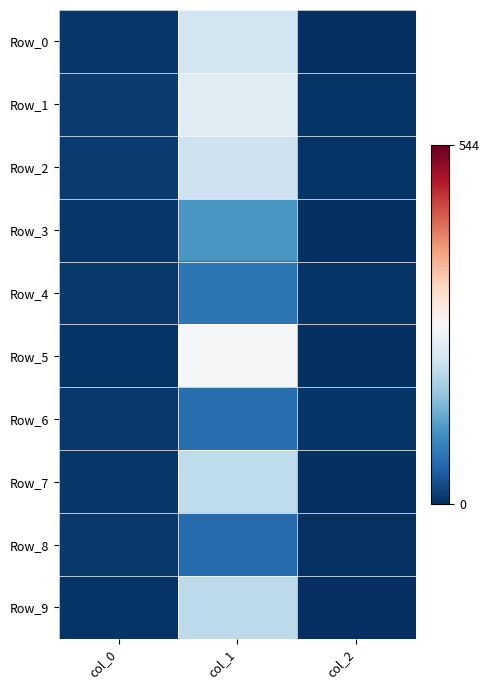

Reading left to right, transcribe all the data shown in this chart.

Row_0: col_0=7.0	col_1=220.0	col_2=1.0
Row_1: col_0=12.1	col_1=239.1	col_2=5.0
Row_2: col_0=12.1	col_1=216.2	col_2=6.0
Row_3: col_0=8.2	col_1=112.7	col_2=2.0
Row_4: col_0=10.2	col_1=74.8	col_2=5.0
Row_5: col_0=5.9	col_1=269.4	col_2=2.0
Row_6: col_0=10.3	col_1=66.3	col_2=5.0
Row_7: col_0=7.4	col_1=202.6	col_2=2.0
Row_8: col_0=9.1	col_1=63.0	col_2=4.0
Row_9: col_0=5.5	col_1=199.9	col_2=2.0